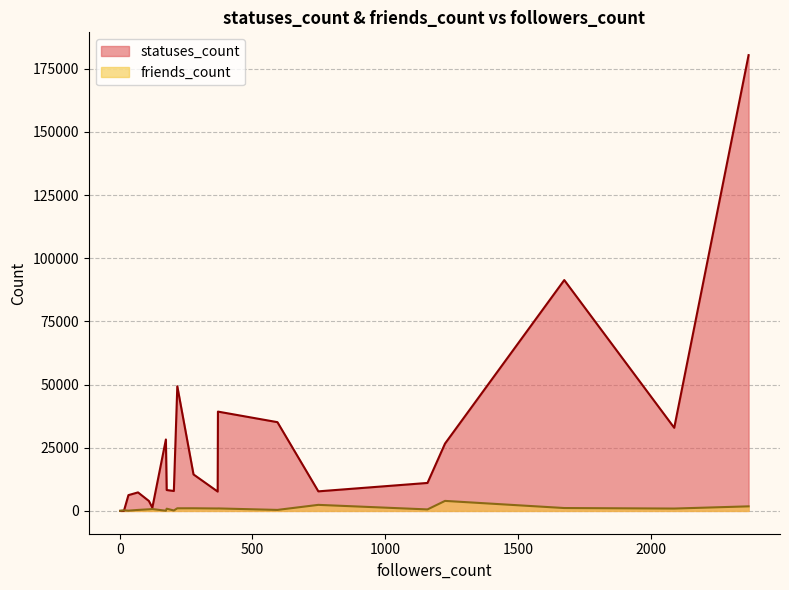

Rank the series by their maximum value, from lowest to highest.

friends_count, statuses_count